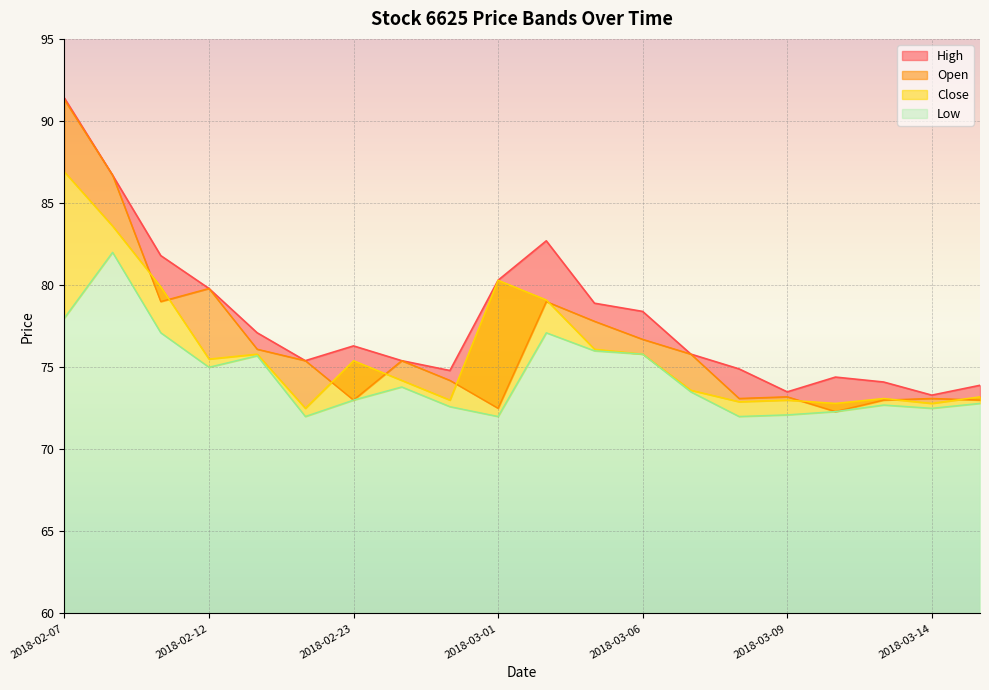

At which category does High reach its first local peak?

2018-02-23